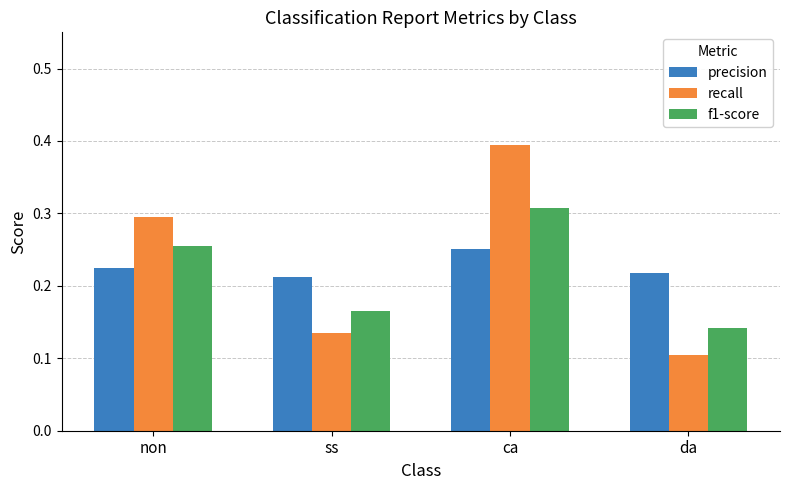

What is the sum of the f1-score values at non and ss?

0.4